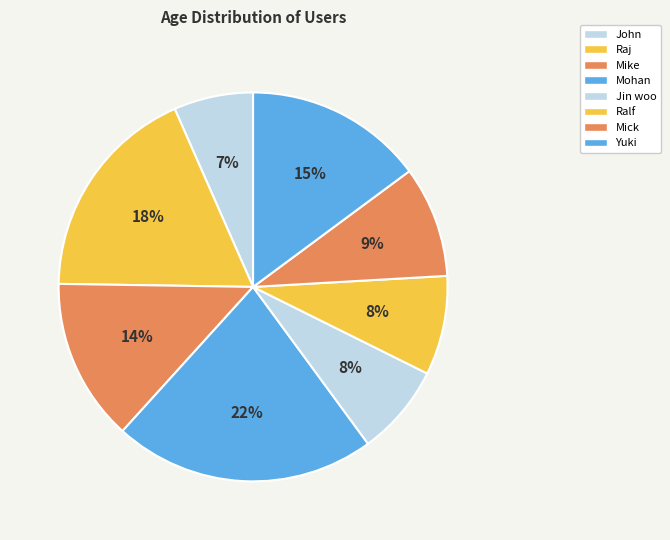

Is Jin woo the majority of the pie?

No